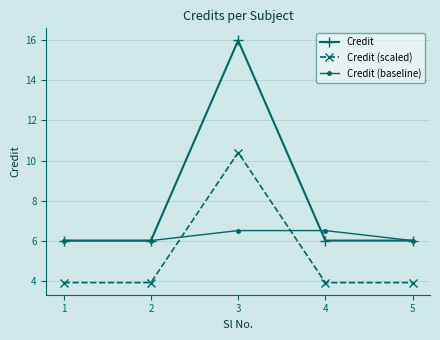

What is the value of the Credit (baseline) point at the 3rd from the left?

6.5